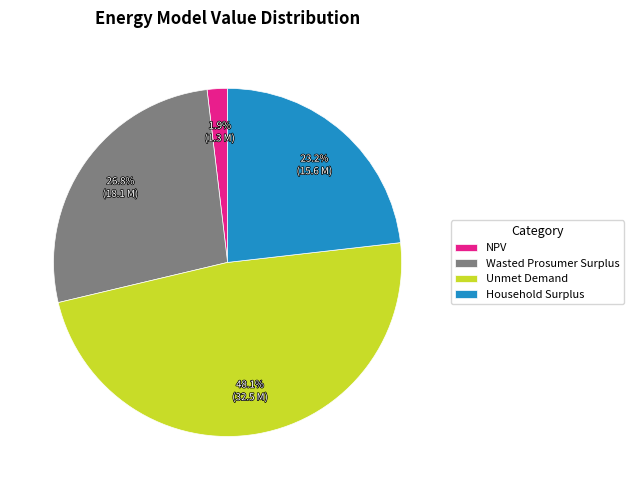

True or false: NPV accounts for 2% of the total.

True